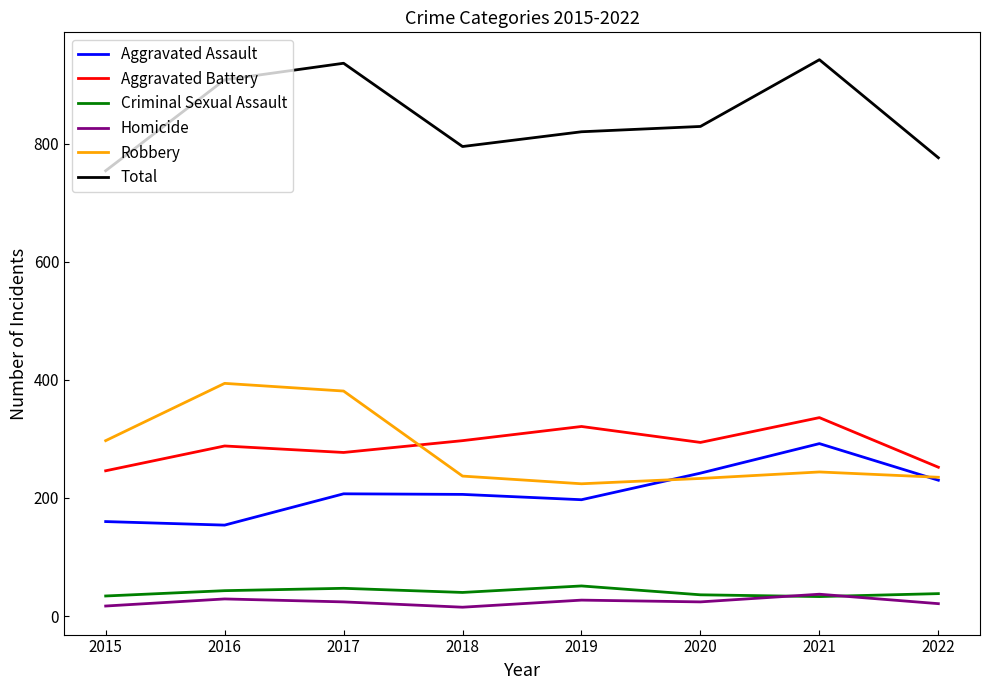

Rank the series at 2020 from highest to lowest value.

Total, Aggravated Battery, Aggravated Assault, Robbery, Criminal Sexual Assault, Homicide